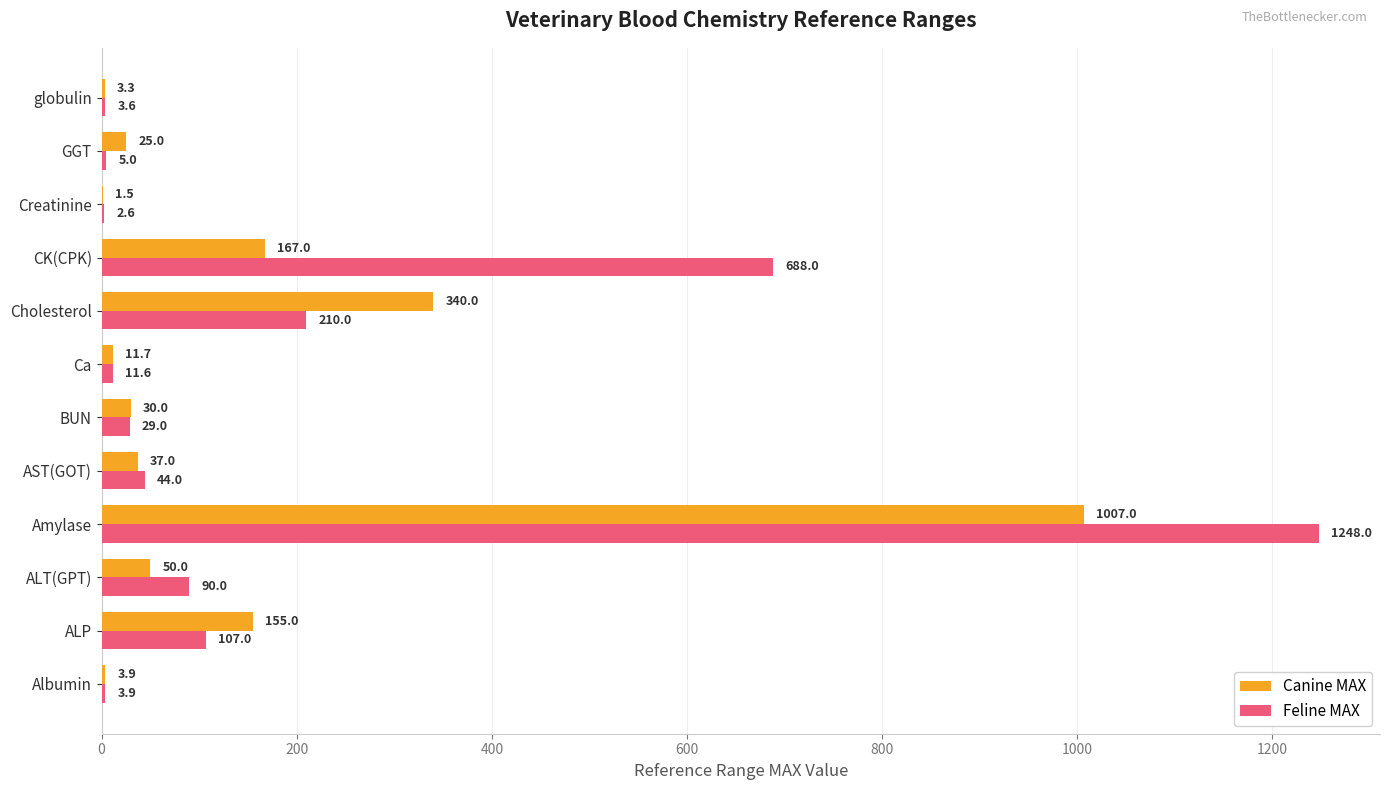

What is the total value across all series at Cholesterol?

550.0